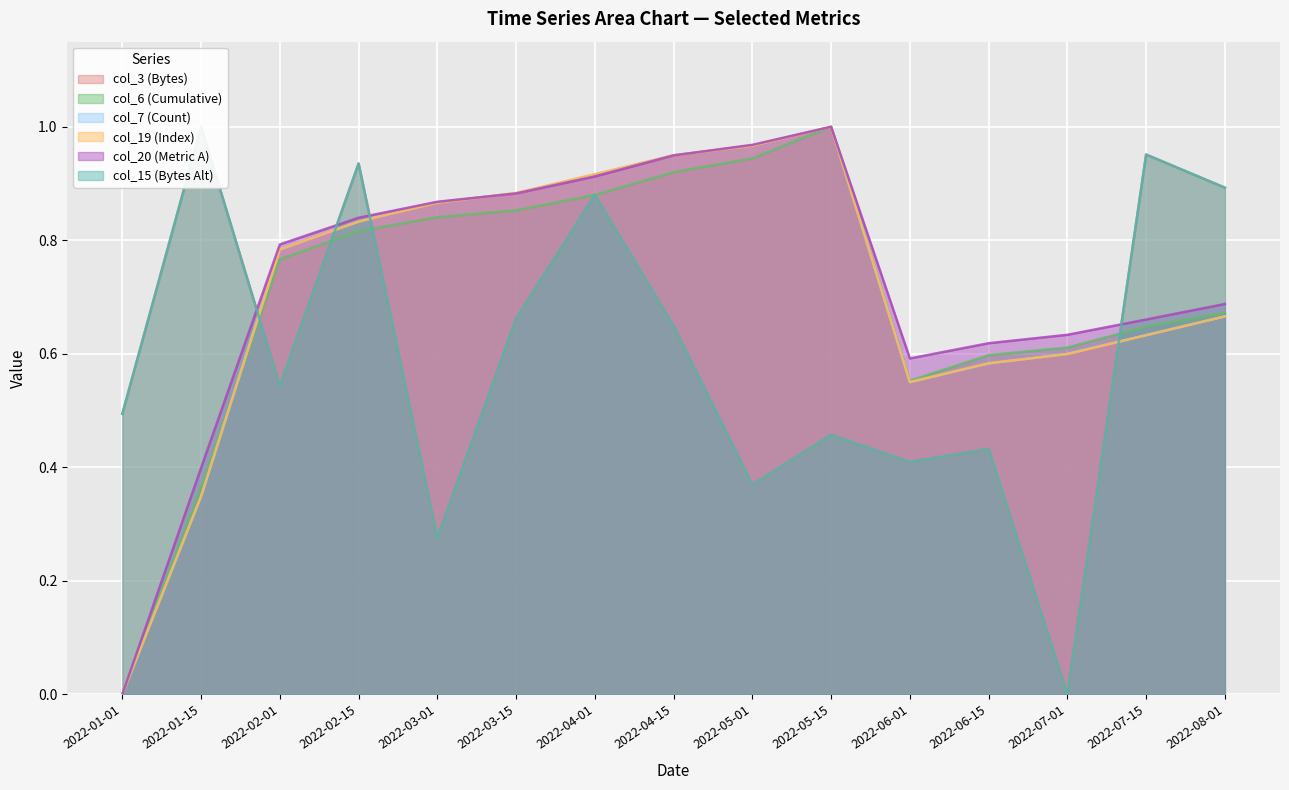

Rank the categories by col_3 (Bytes) value from highest to lowest.

2022-01-15, 2022-07-15, 2022-02-15, 2022-08-01, 2022-04-01, 2022-03-15, 2022-04-15, 2022-02-01, 2022-01-01, 2022-05-15, 2022-06-15, 2022-06-01, 2022-05-01, 2022-03-01, 2022-07-01